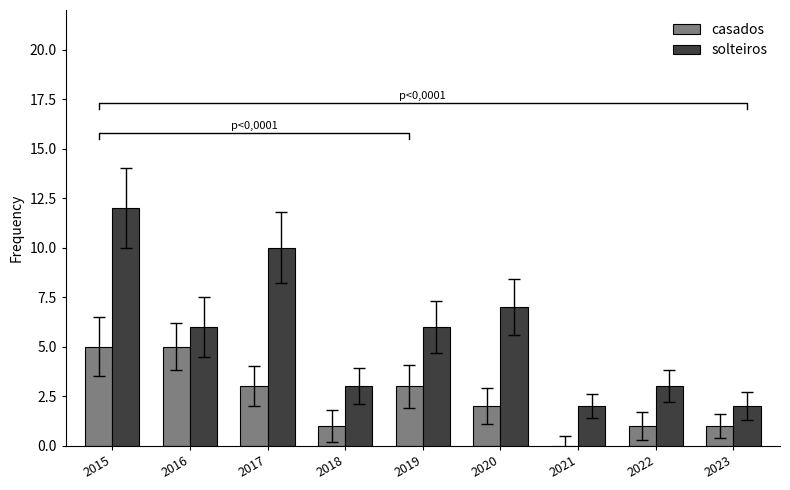

How many casados values are between 1 and 3?

6